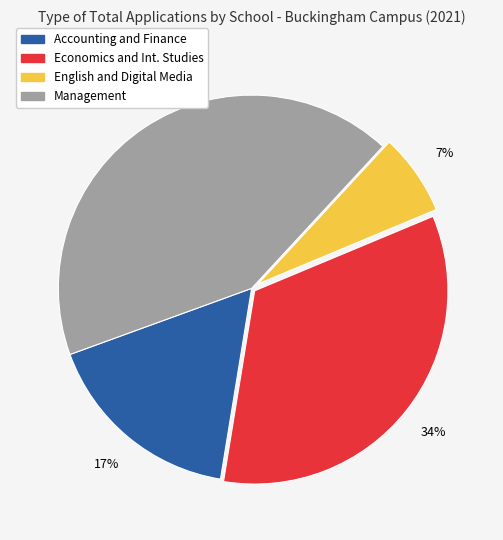

To the nearest percent, what is the average slice percentage?

25%